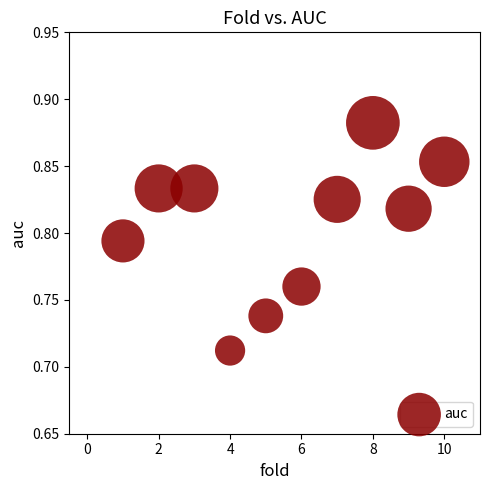

What is the range of X values (max minus min)?

9.0